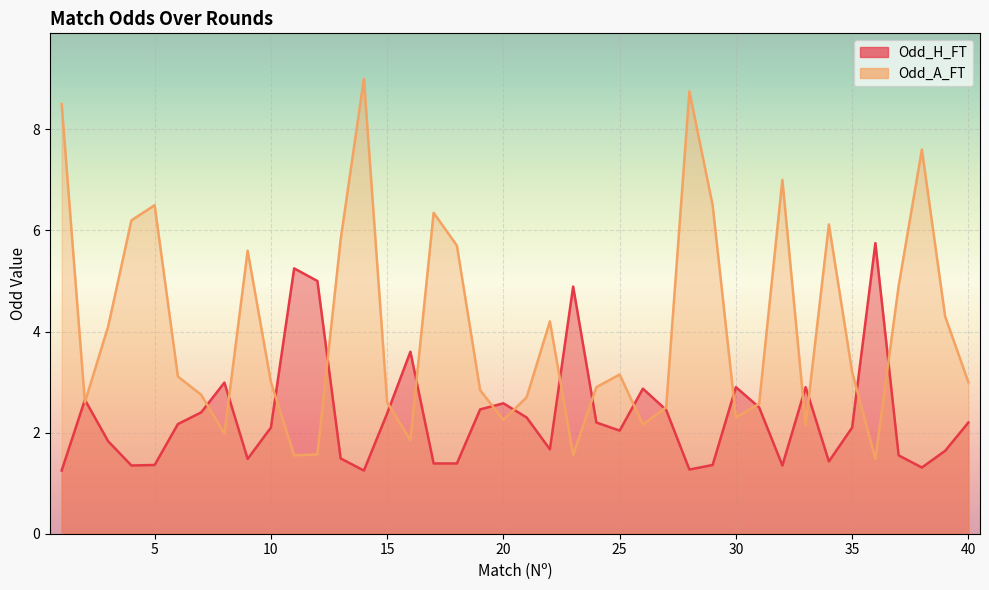

What is the average value of the Odd_A_FT series?

4.1